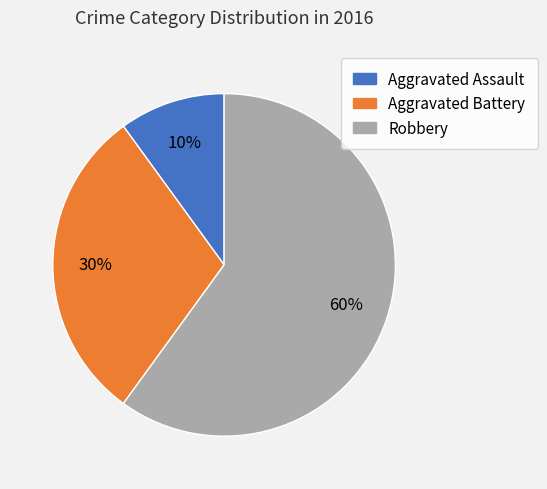

To the nearest percent, what is the average slice percentage?

33%